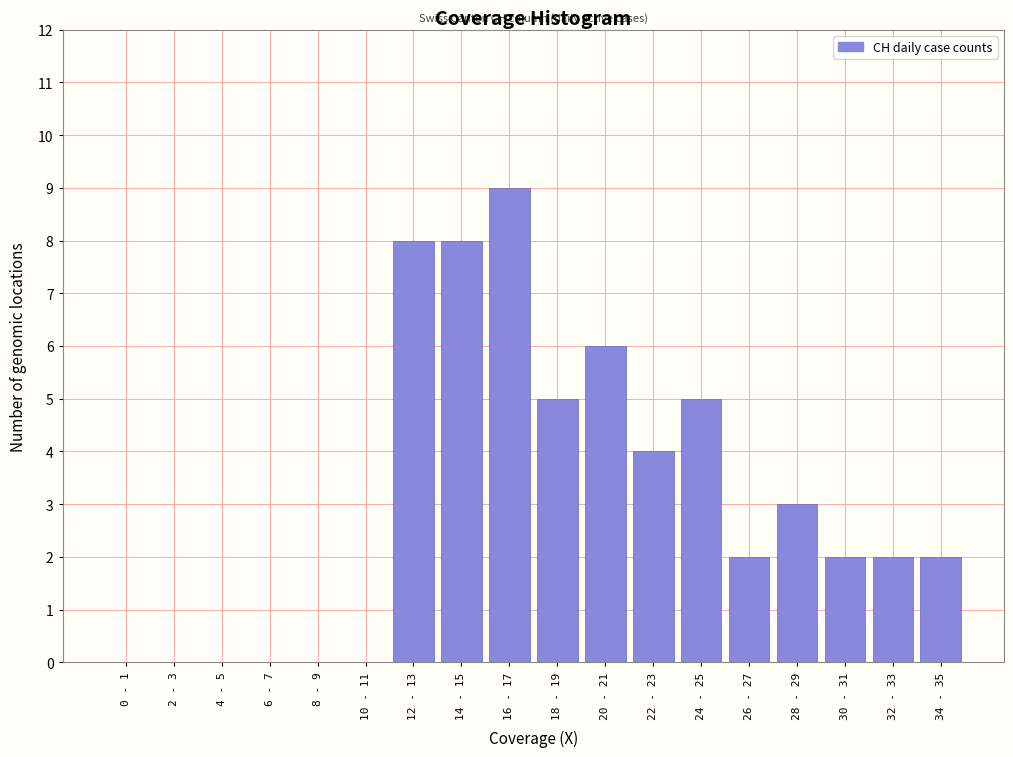

Reading right to left, extract all data points from this chart.

34 - 35=2	32 - 33=2	30 - 31=2	28 - 29=3	26 - 27=2	24 - 25=5	22 - 23=4	20 - 21=6	18 - 19=5	16 - 17=9	14 - 15=8	12 - 13=8	10 - 11=0	8 - 9=0	6 - 7=0	4 - 5=0	2 - 3=0	0 - 1=0